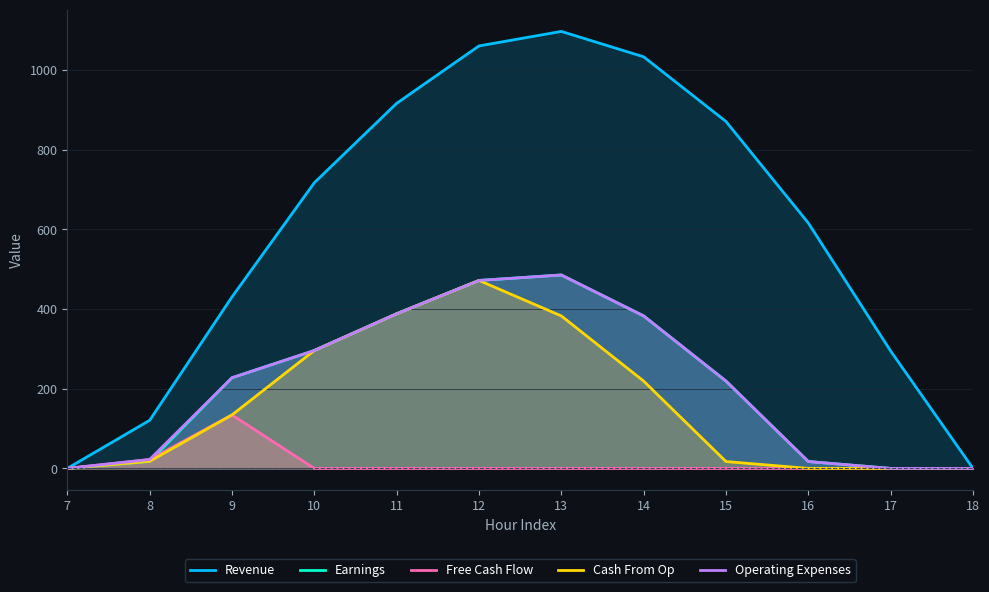

True or false: Free Cash Flow and Operating Expenses intersect in this chart.

False